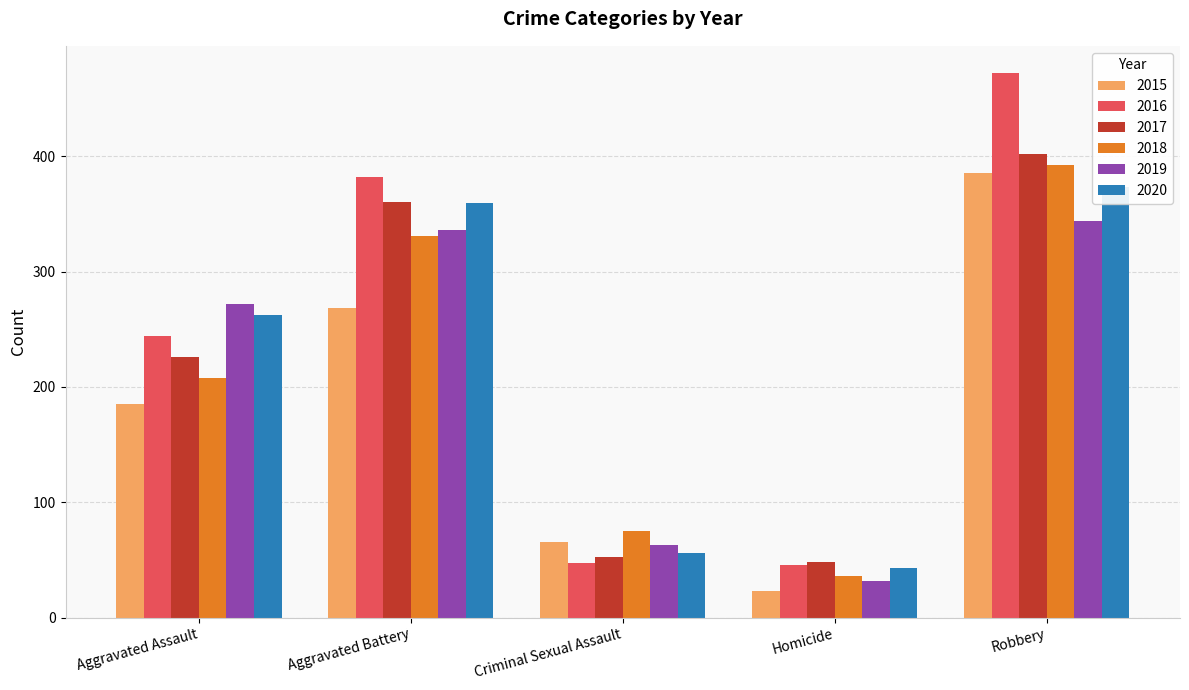

What is the smallest value displayed?

23